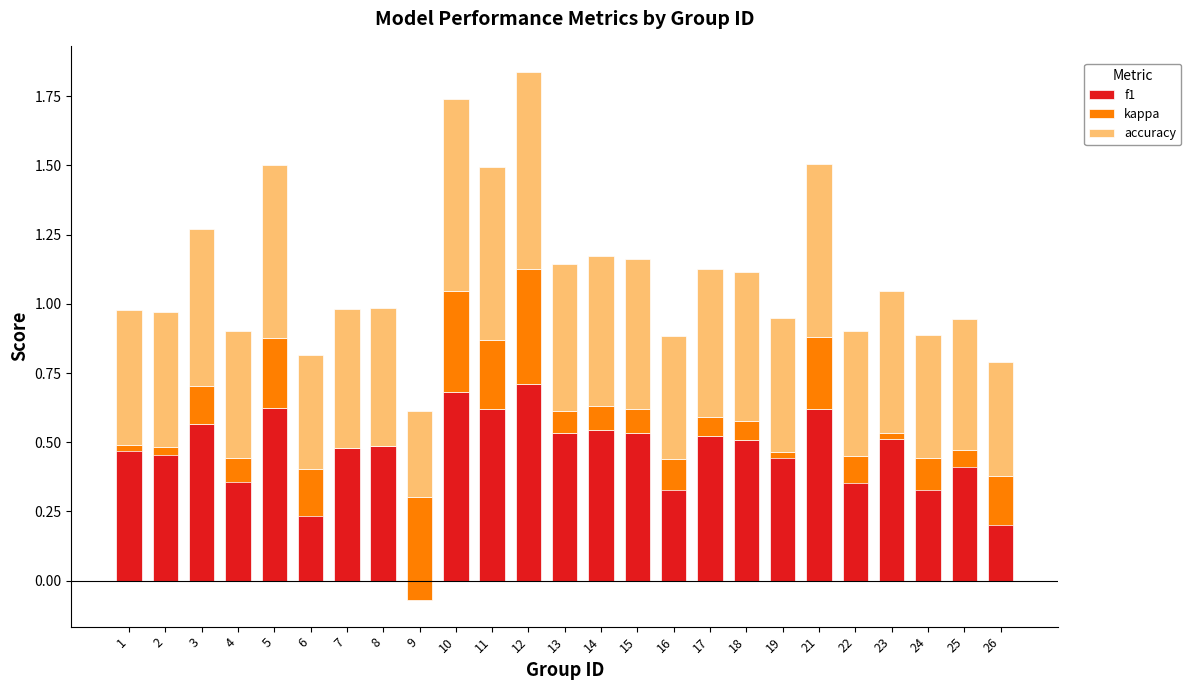

The accuracy series shows 0.2 at 11. True or false?

False